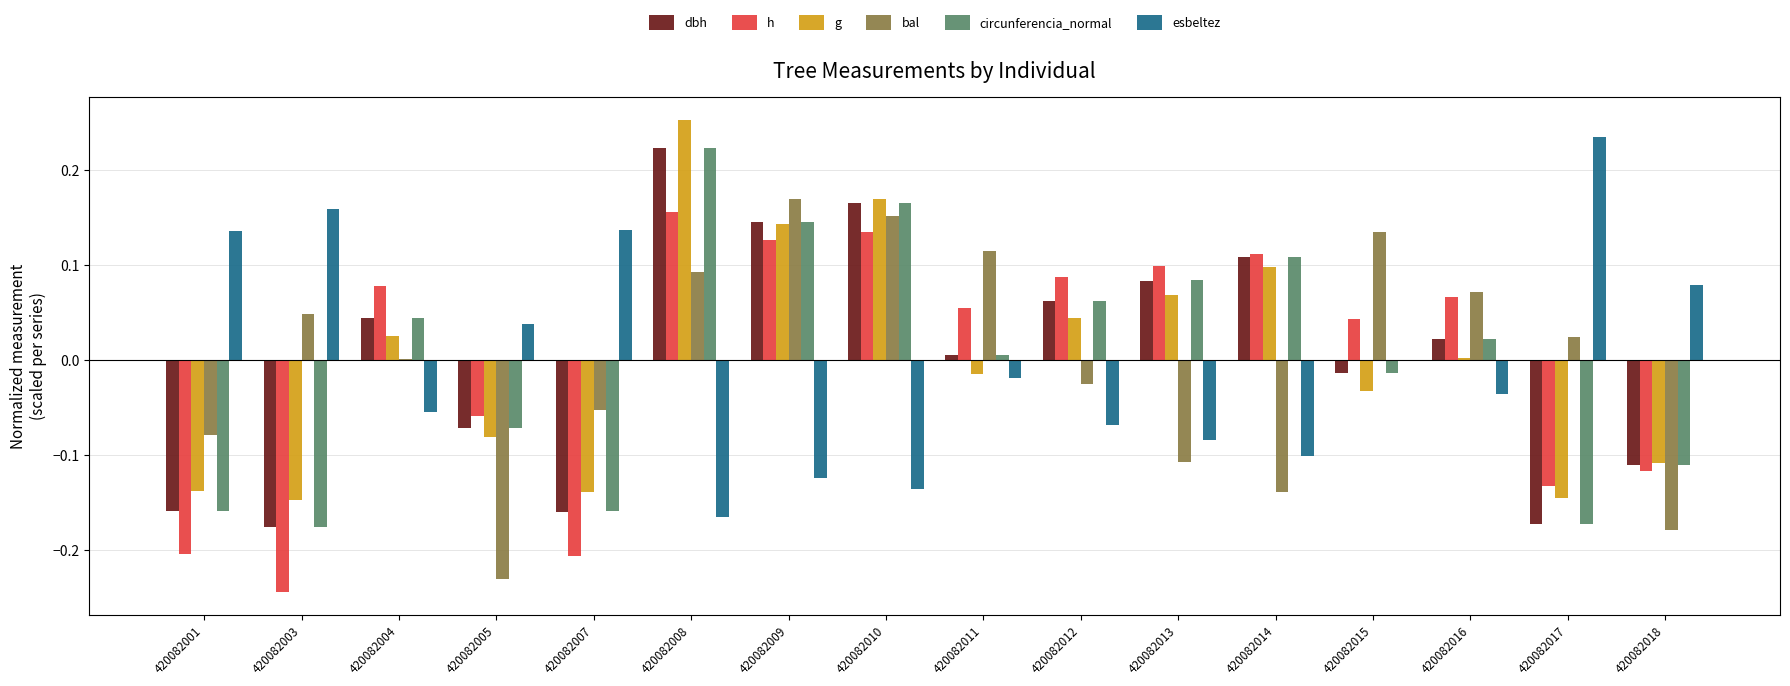

What are all the series names shown in the legend?

dbh, h, g, bal, circunferencia_normal, esbeltez